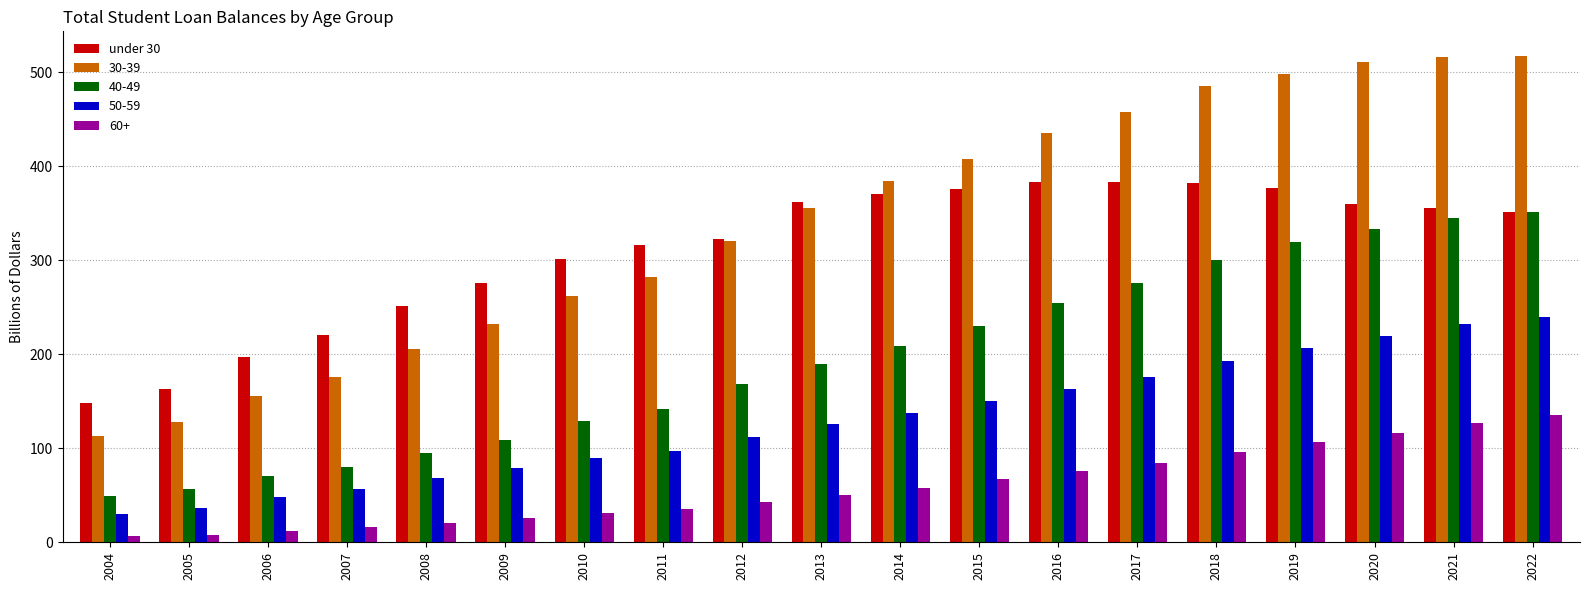

The value of 60+ at 2007 is 16.0. True or false?

True